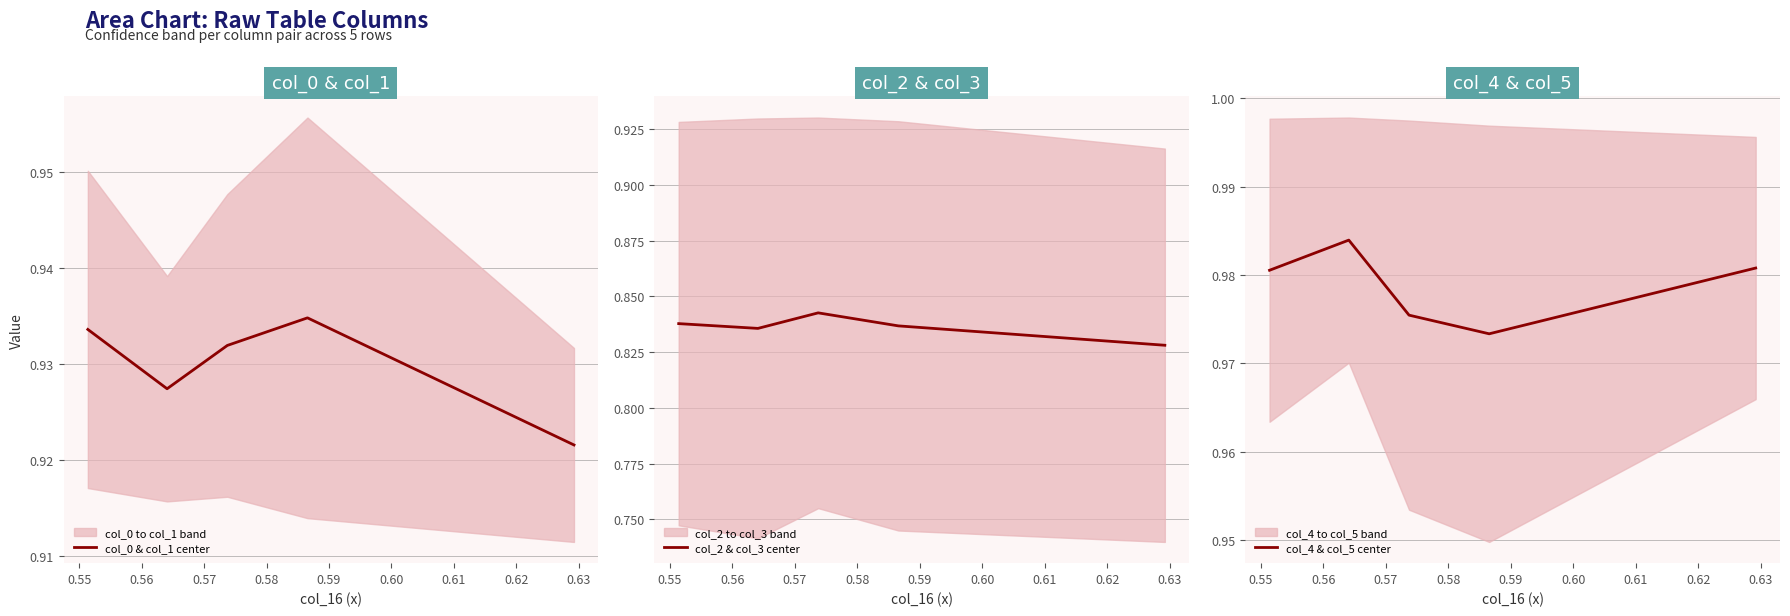

What is the approximate value of col_0 & col_1 center at 0.55?

0.9